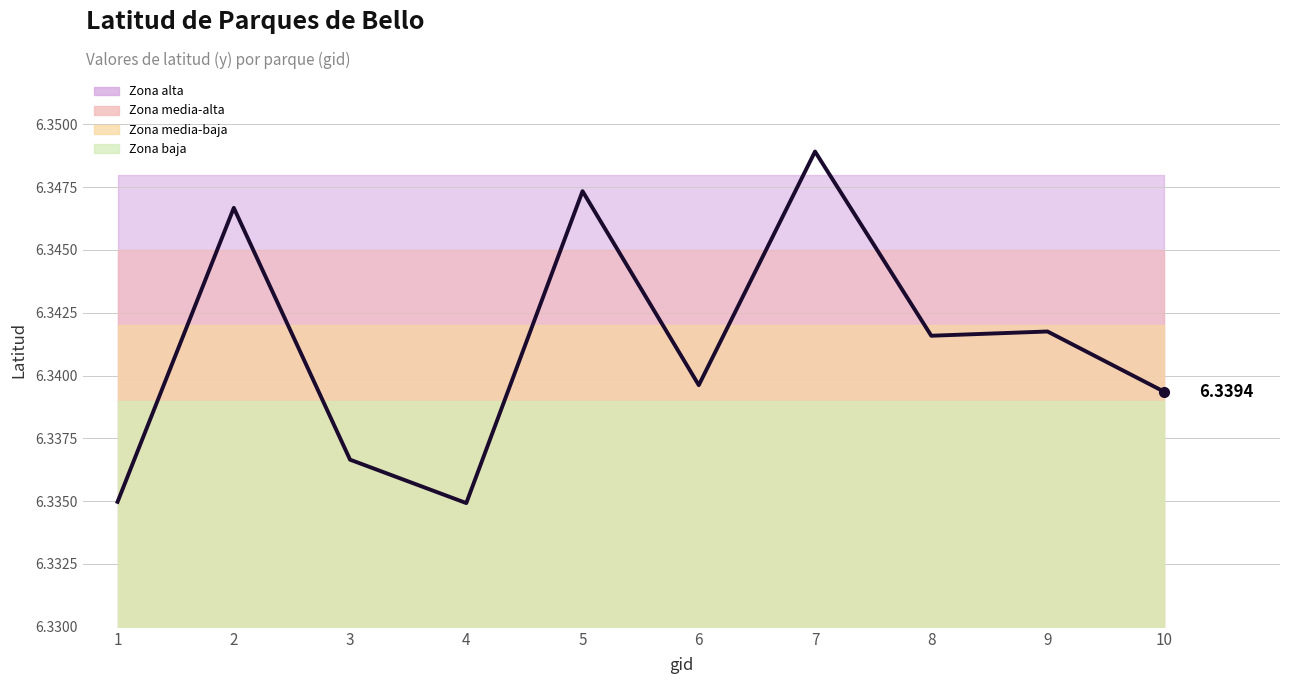

Approximately how many times larger is the value at 7 compared to 10?

1.0